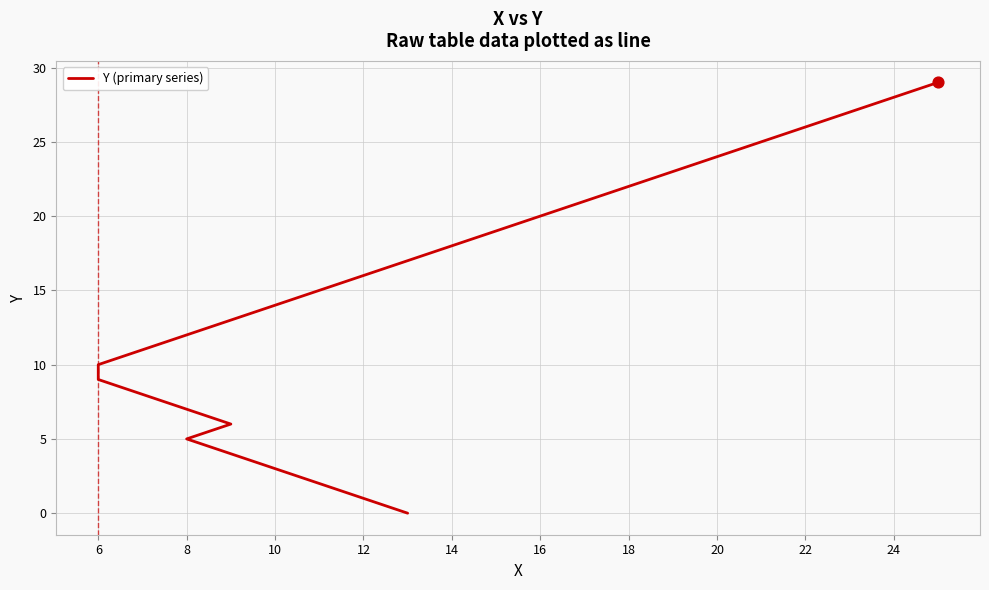

Between 12 and 6, which is larger?

12